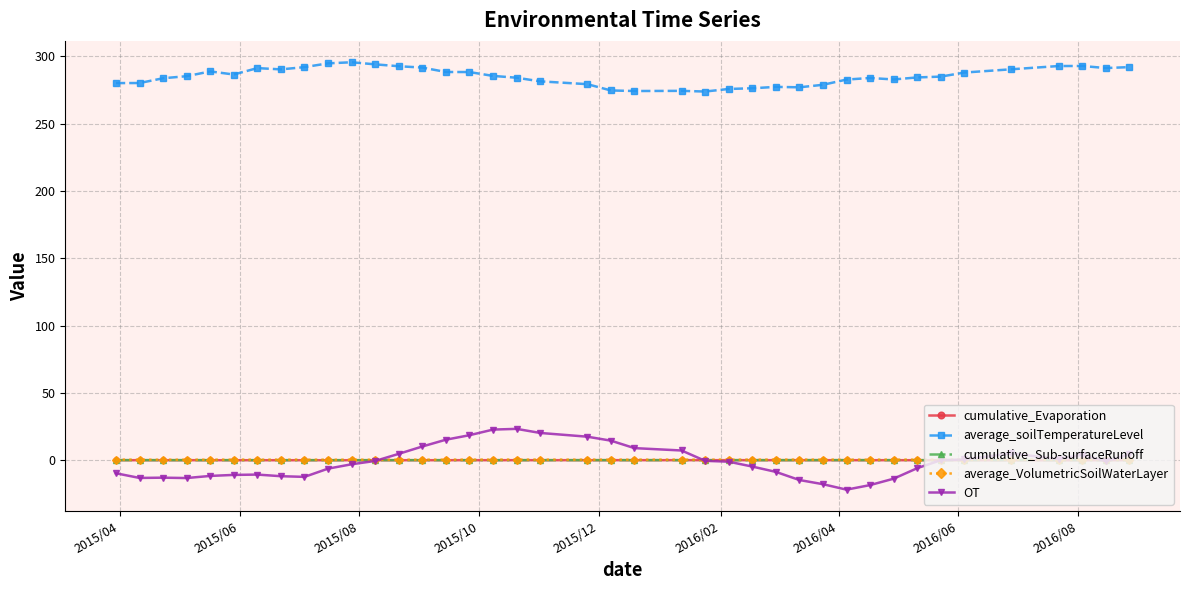

True or false: average_VolumetricSoilWaterLayer has more than 0 interior local peaks.

True